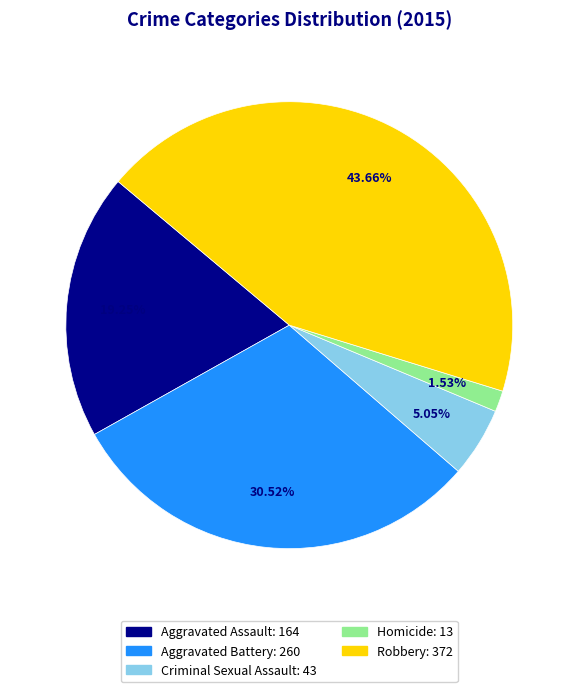

Which category has the smallest portion of the pie?

Homicide